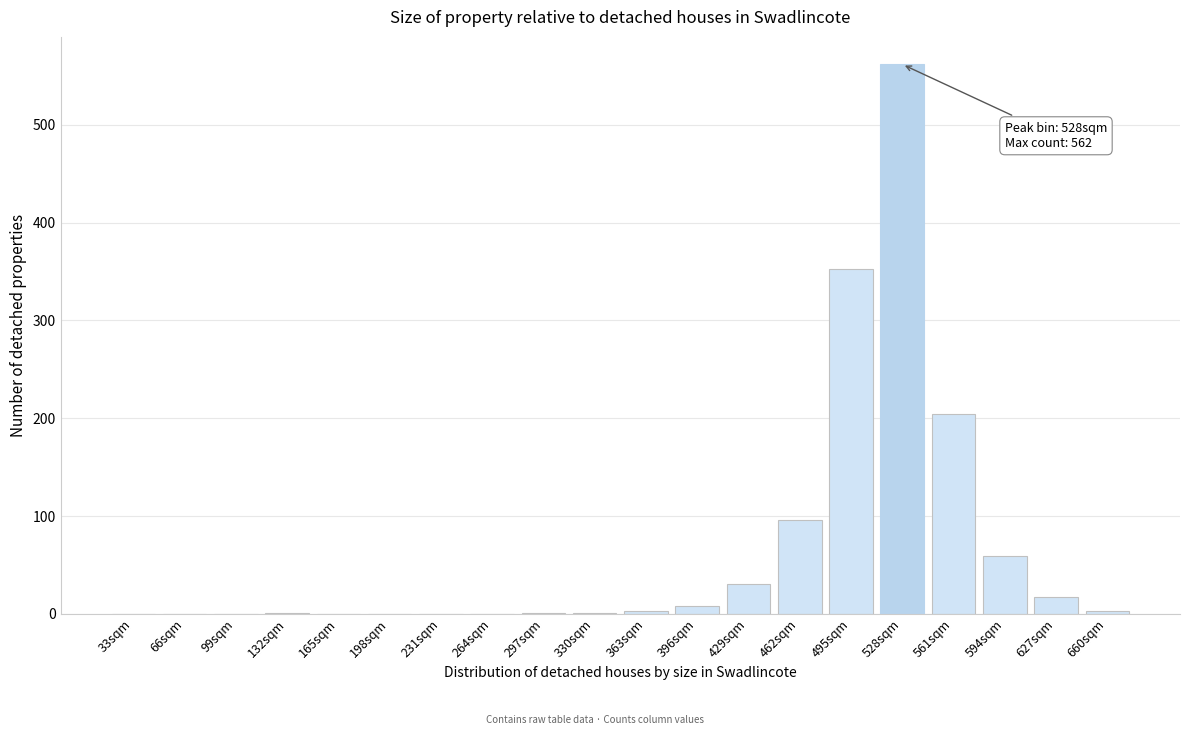

At which category does the chart reach its peak across all series?

528sqm